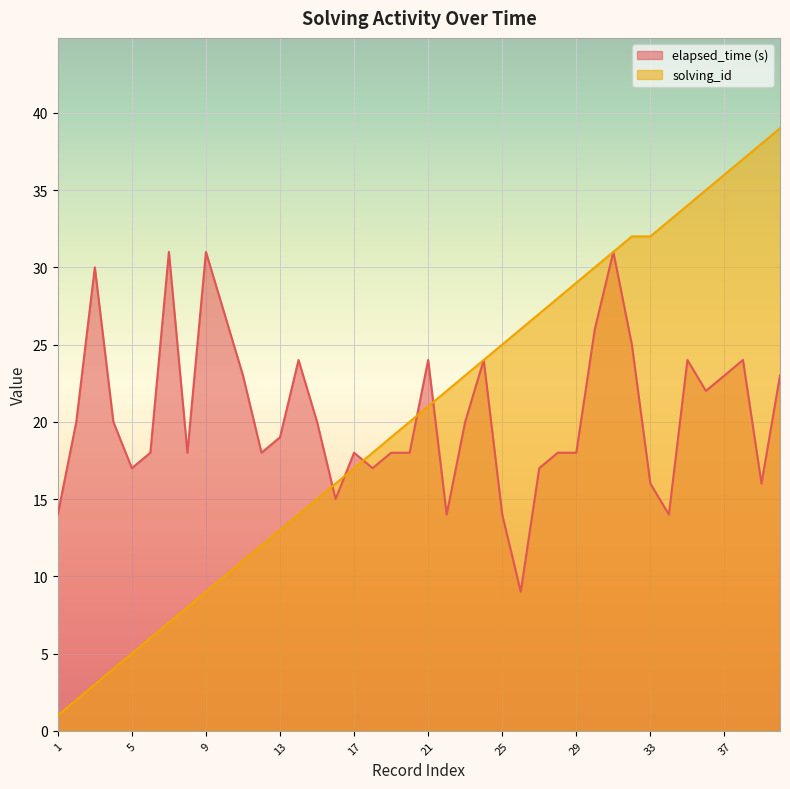

True or false: elapsed_time and solving_id intersect in this chart.

True